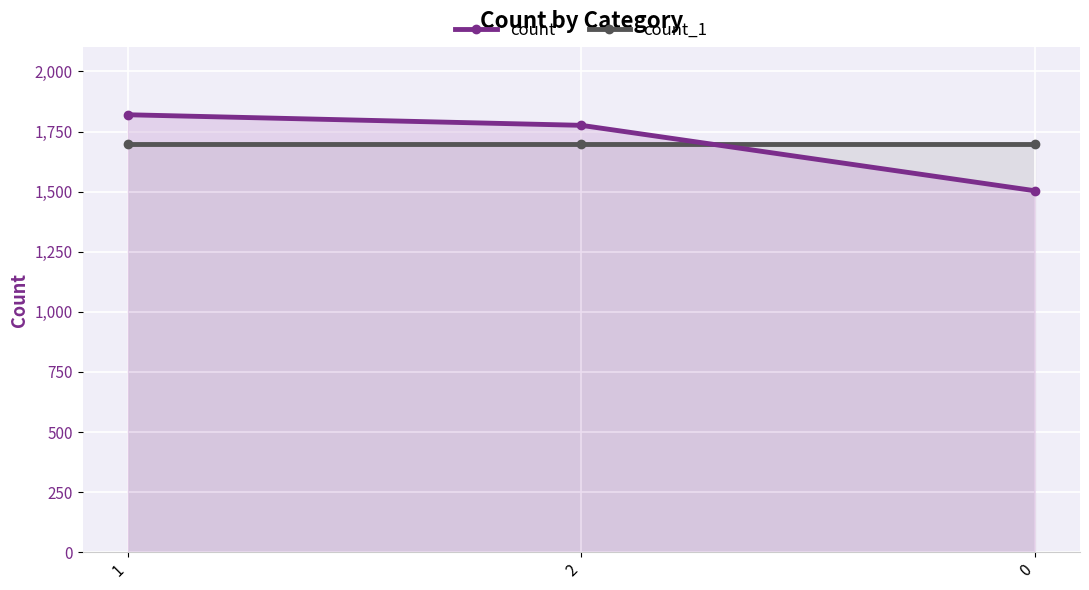

What position from the right is 1?

3